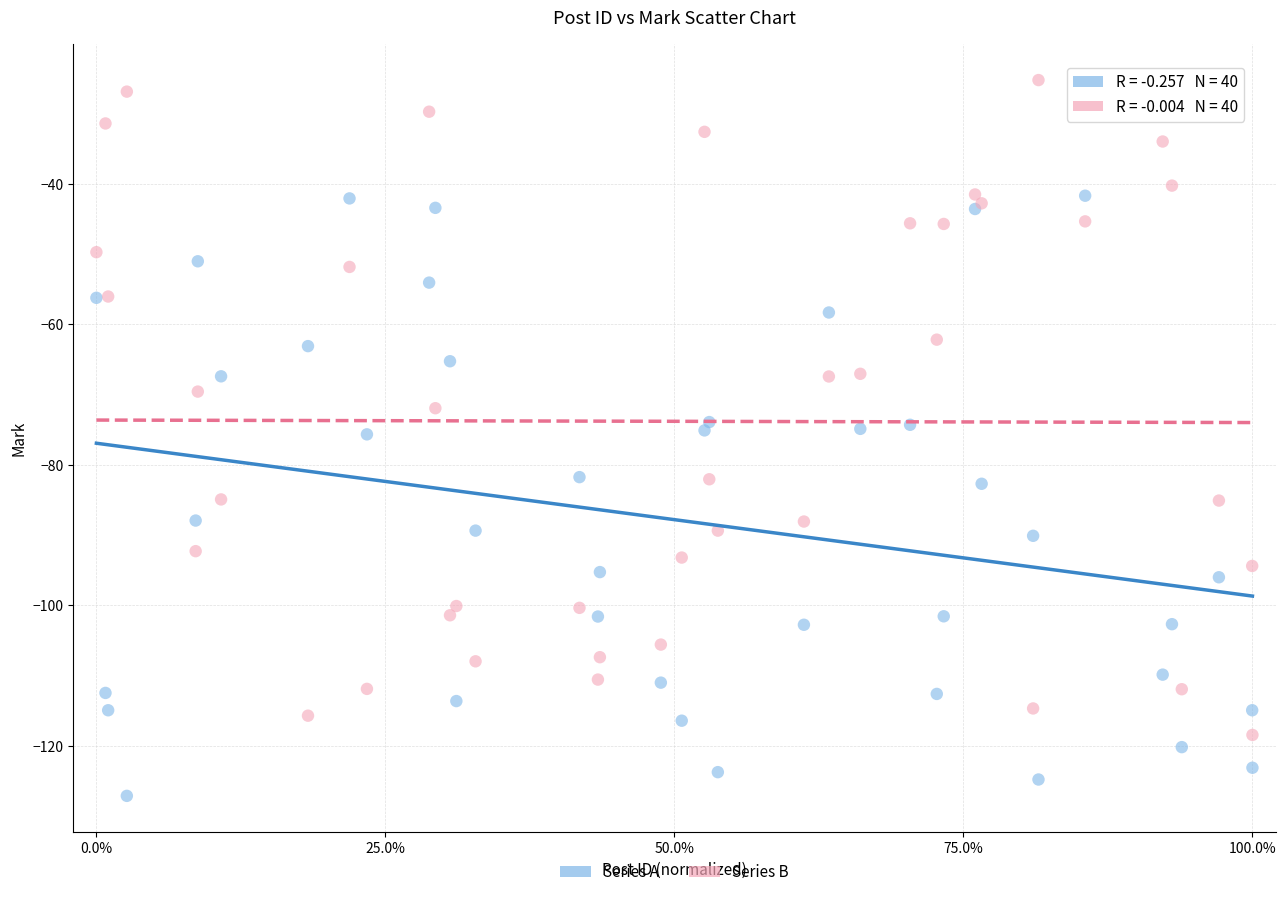

Which series reaches the maximum Y coordinate?

Series B